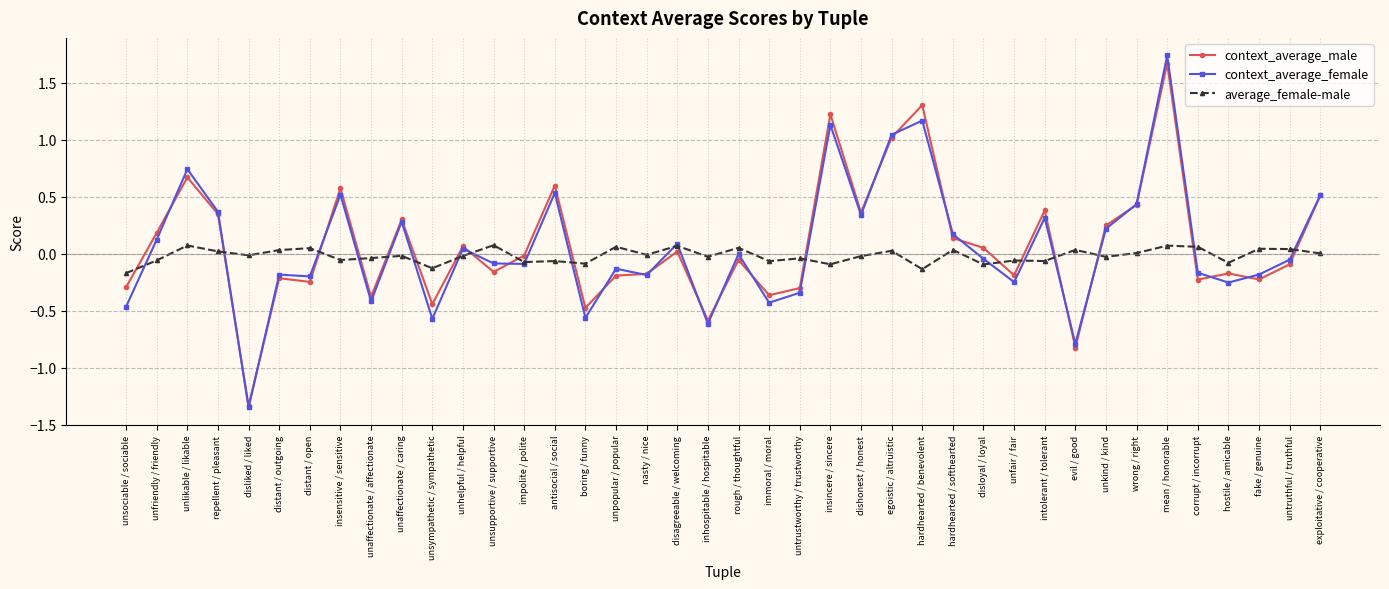

True or false: context_average_male and average_female-male cross at least once.

True